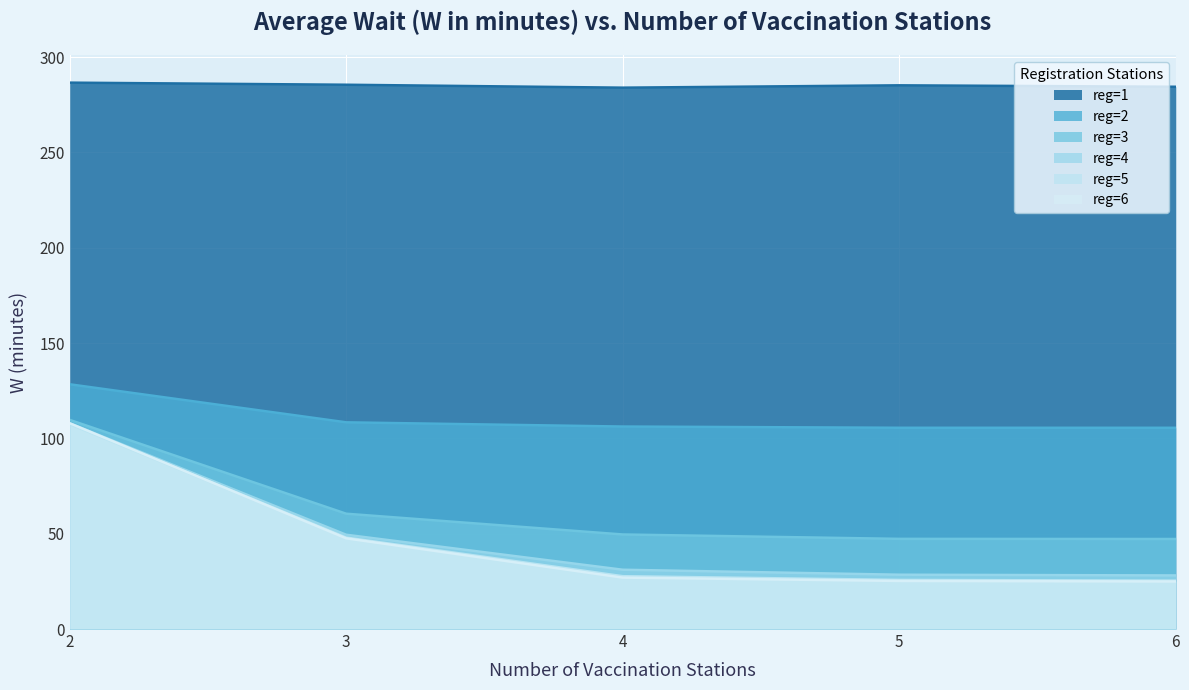

What is the value of the reg=6 point at the 4th from the left?

25.2